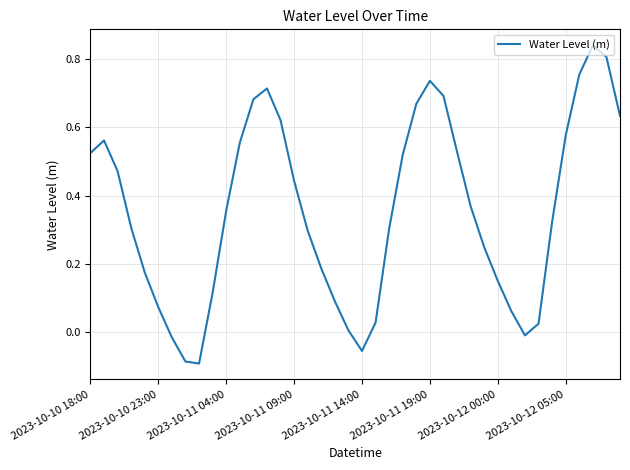

True or false: the data has more than 1 interior local peaks.

True